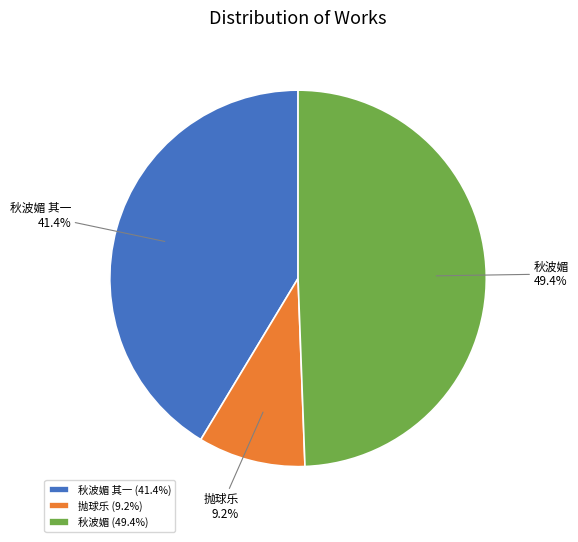

Does 秋波媚 represent more than half of the total?

No